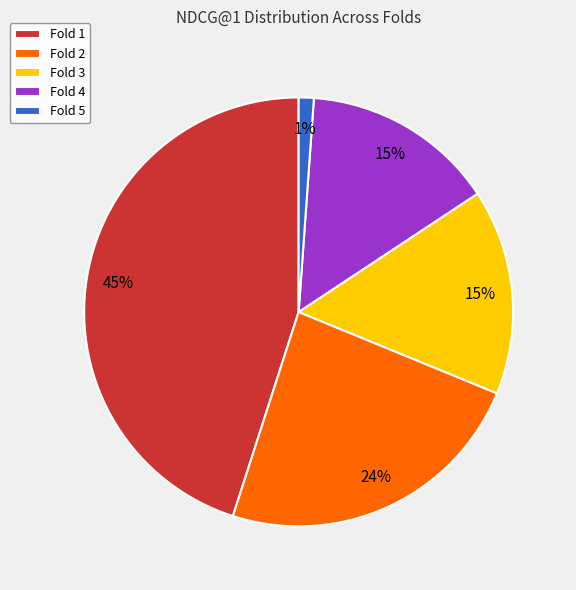

How many segments does this pie chart have?

5